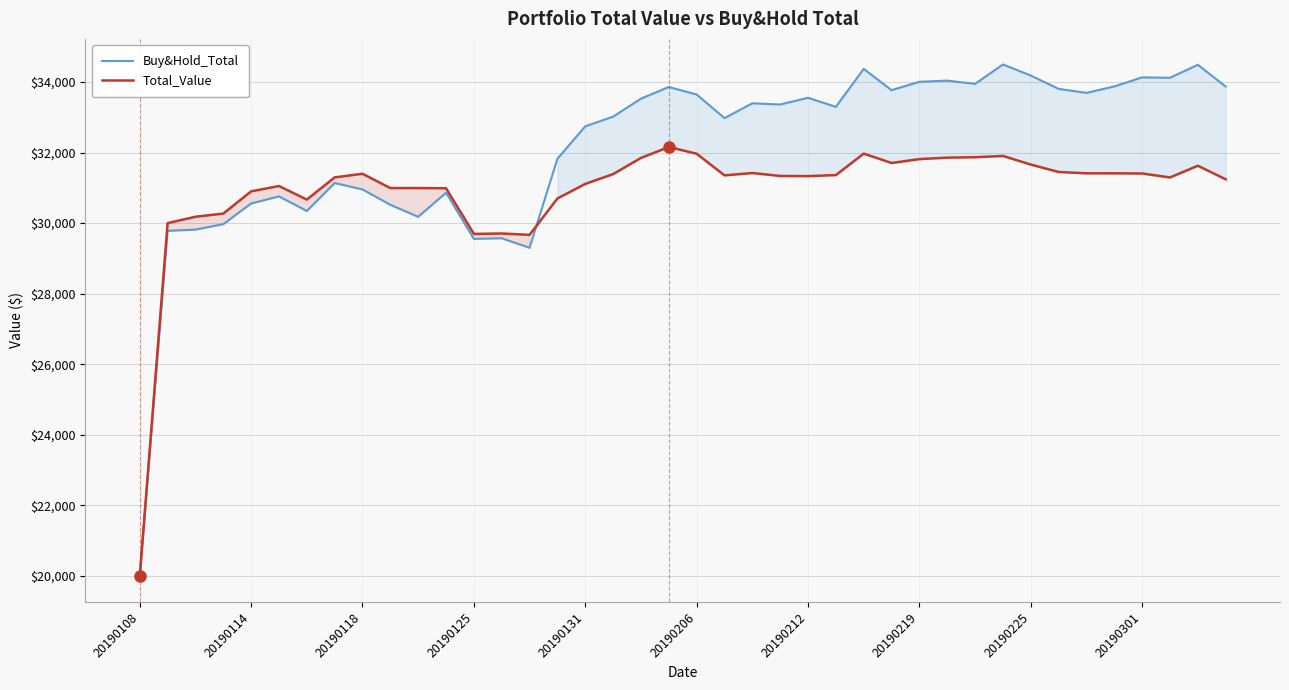

Read the Buy&Hold_Total value at 15.

31824.0